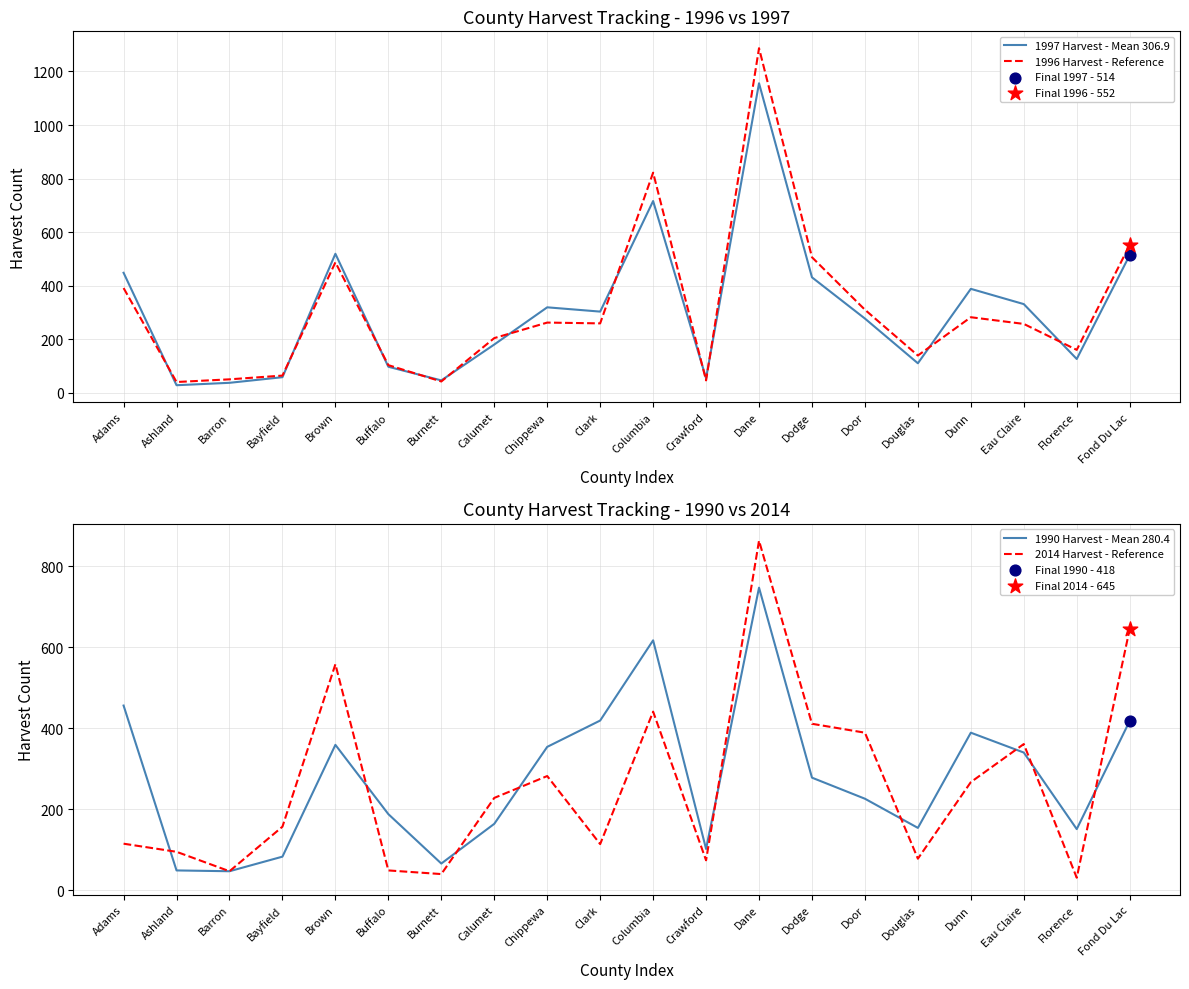

At how many categories does at least one series exceed 898?

1